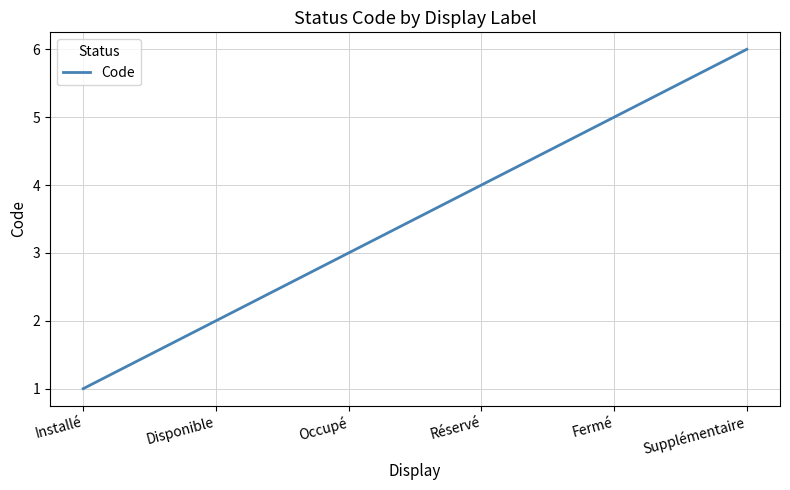

List the labels in order of value, smallest first.

Installé, Disponible, Occupé, Réservé, Fermé, Supplémentaire